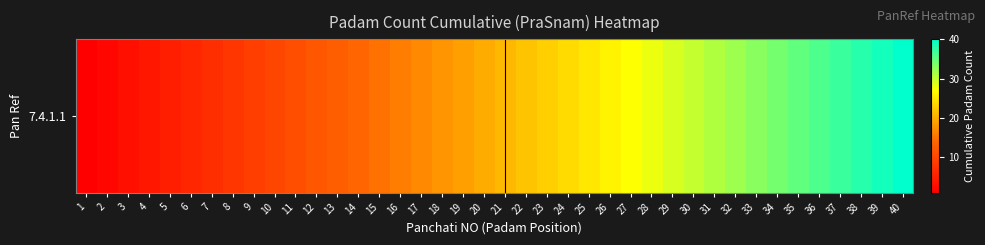

How many data points are above 21?

19